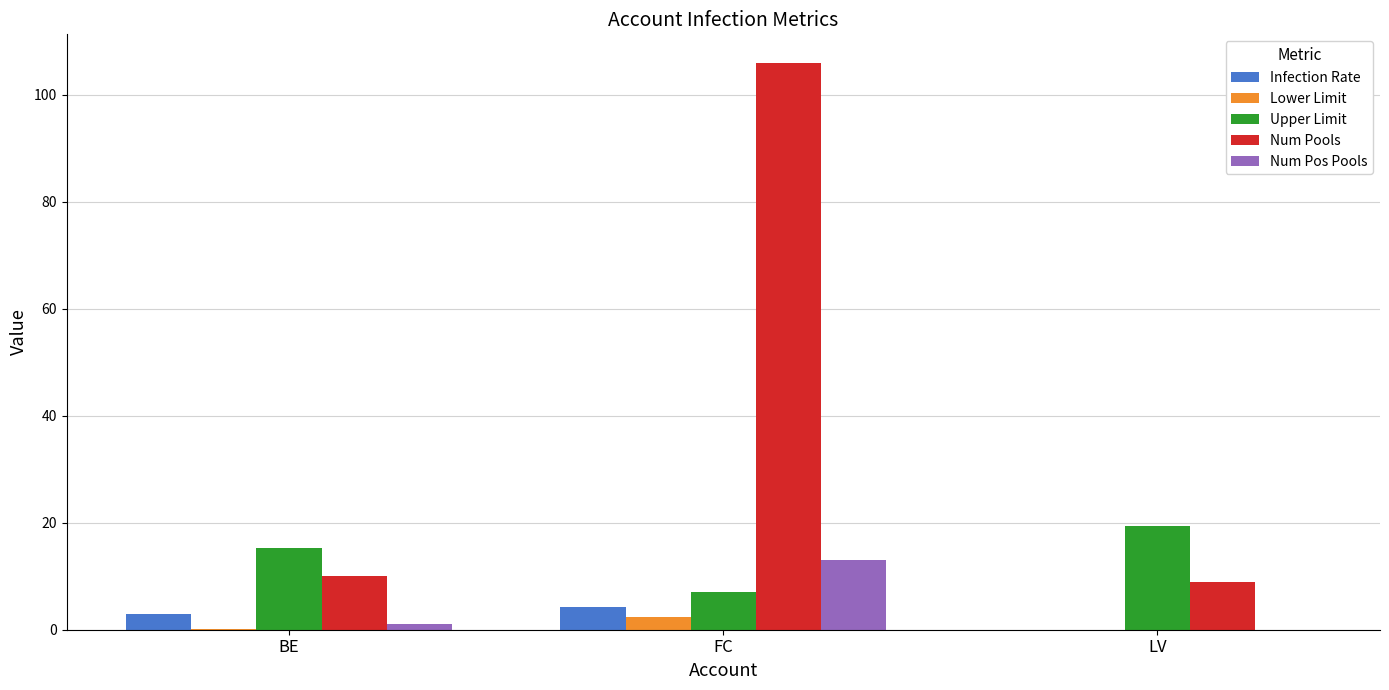

What is the average value of the Infection Rate series?

2.4